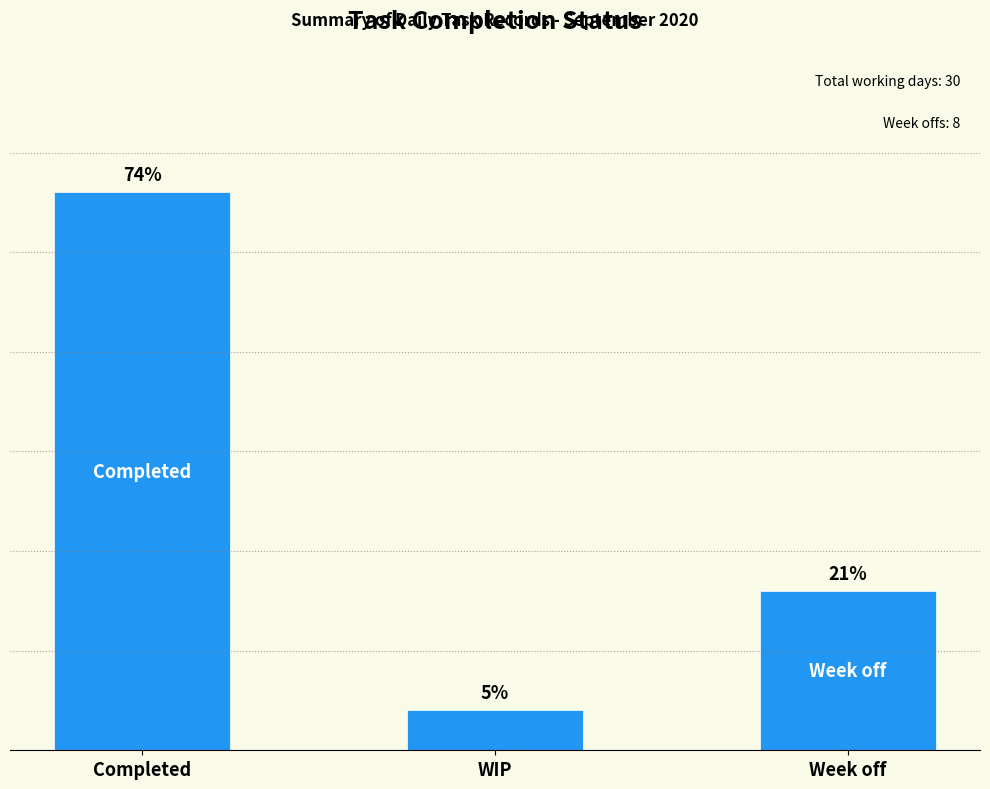

Does the chart contain any negative values?

No